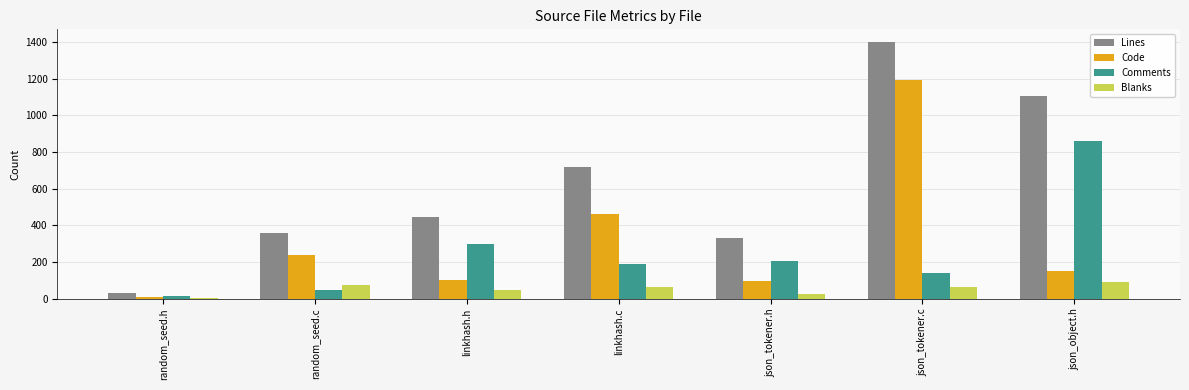

What is the value of the Comments bar at the 2nd from the left?

46